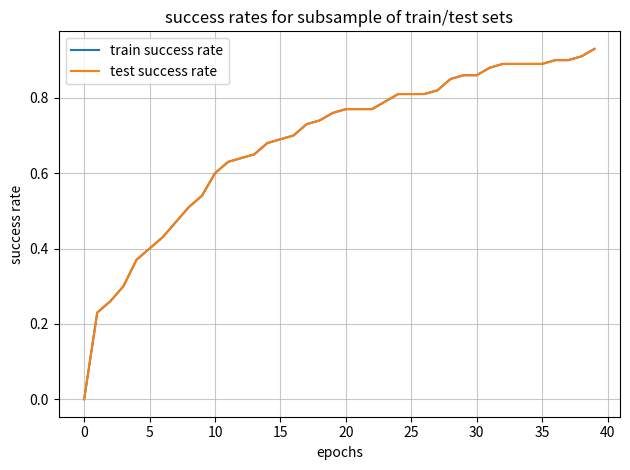

What is the label of the 21st point from the left?

20